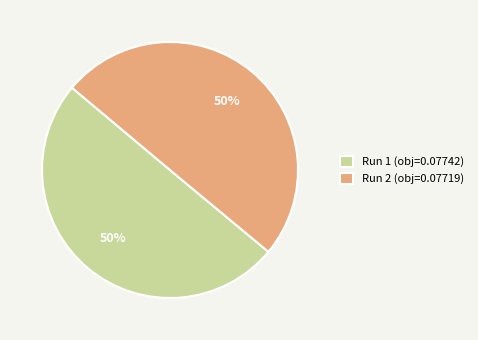

Combined, do Run 2 (obj=0.07719) and Run 1 (obj=0.07742) account for over 50%?

Yes